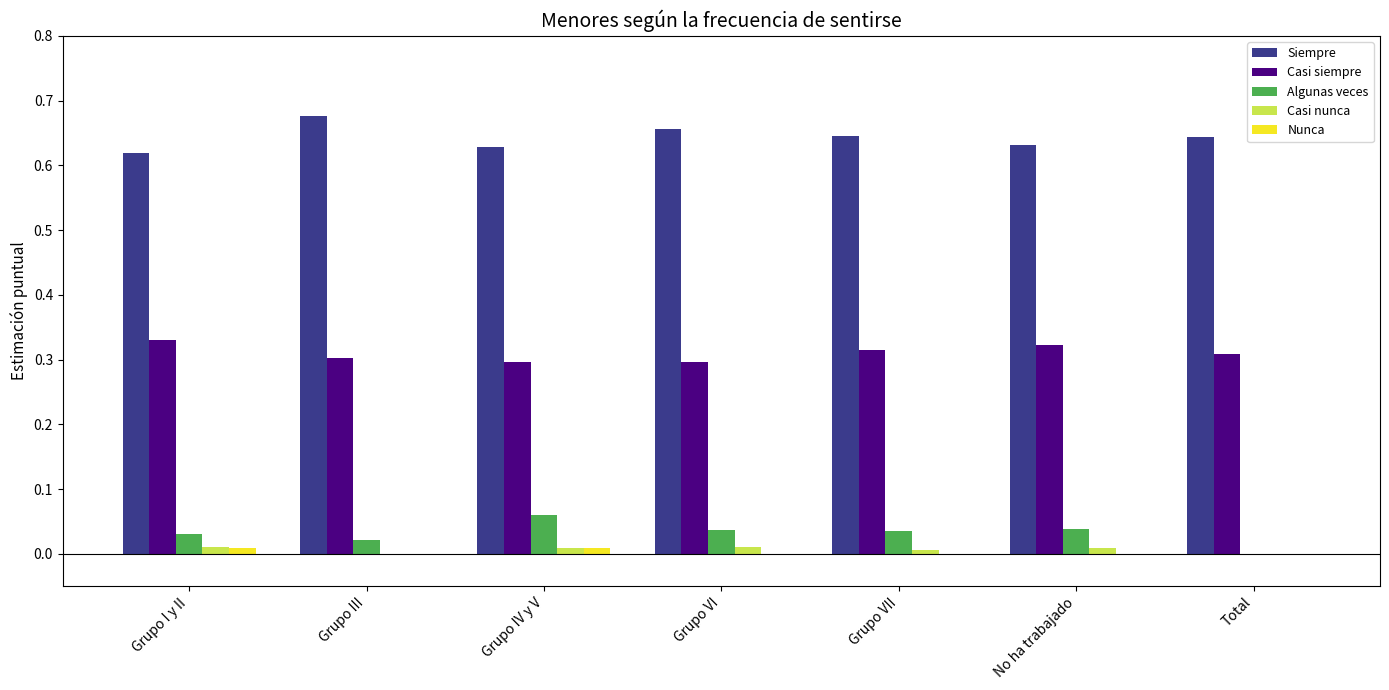

How many groups of bars are there?

7